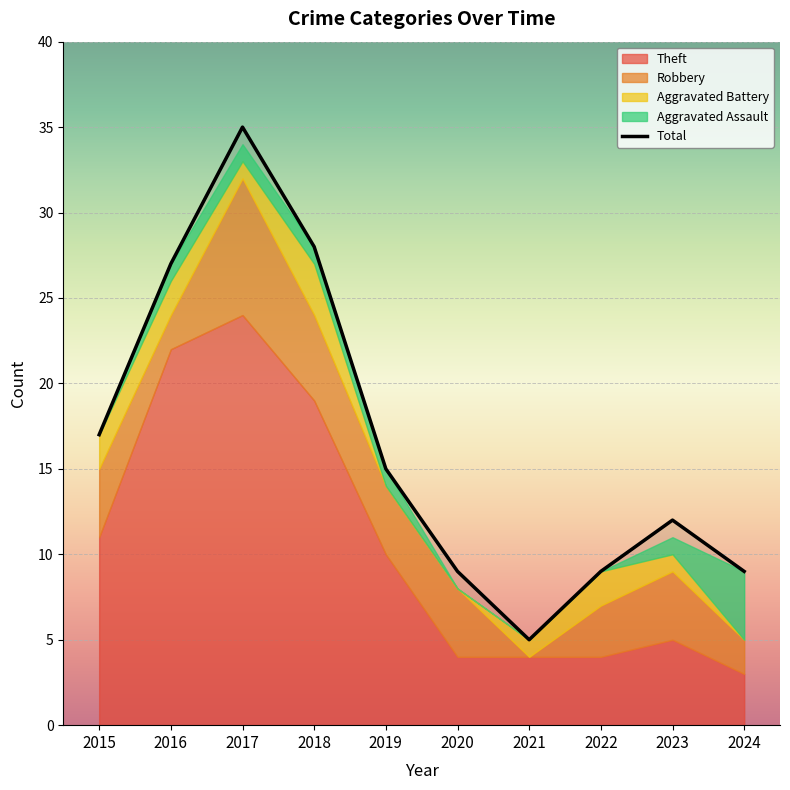

How many values in the Total series are below 15?

5